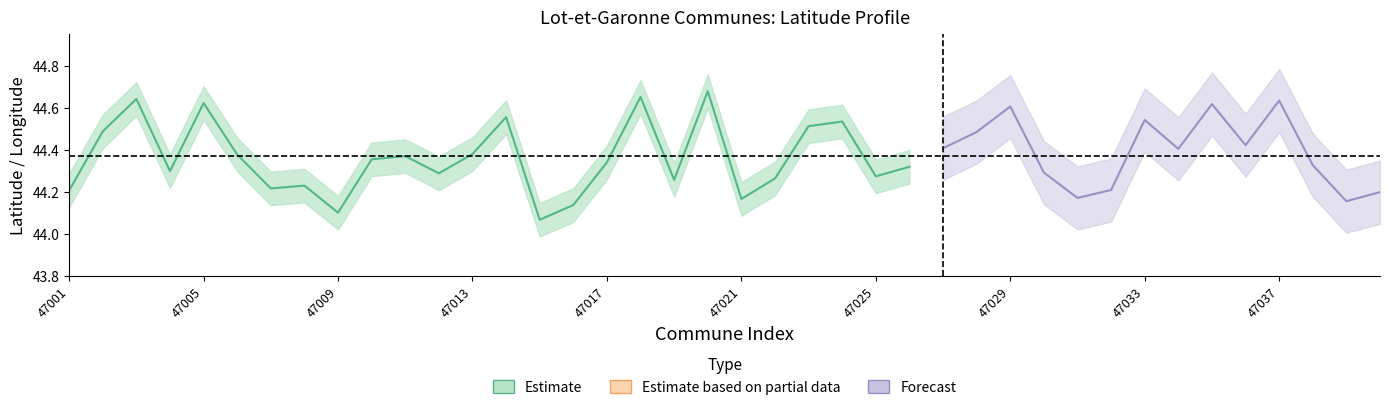

True or false: lon_center and lat_center intersect in this chart.

False